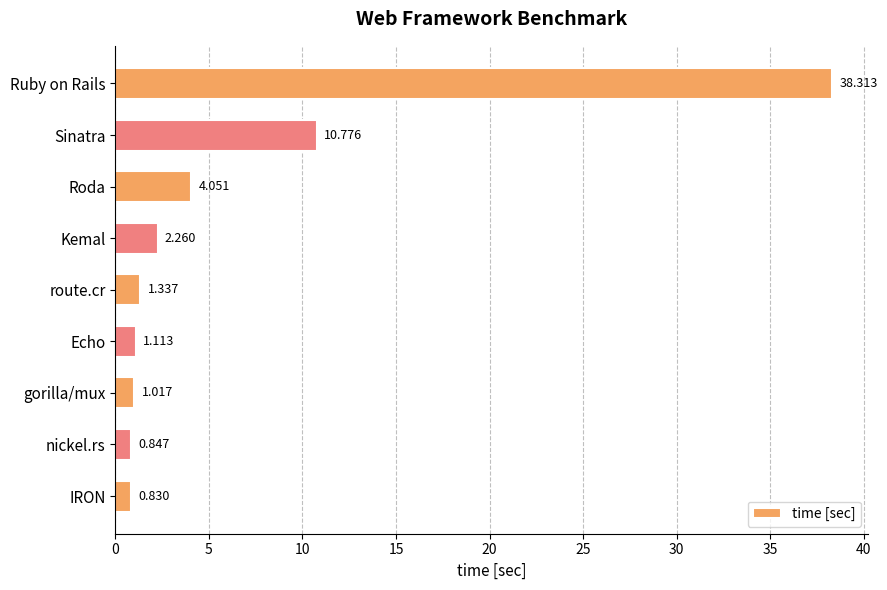

At which label is the value closest to 19?

Sinatra